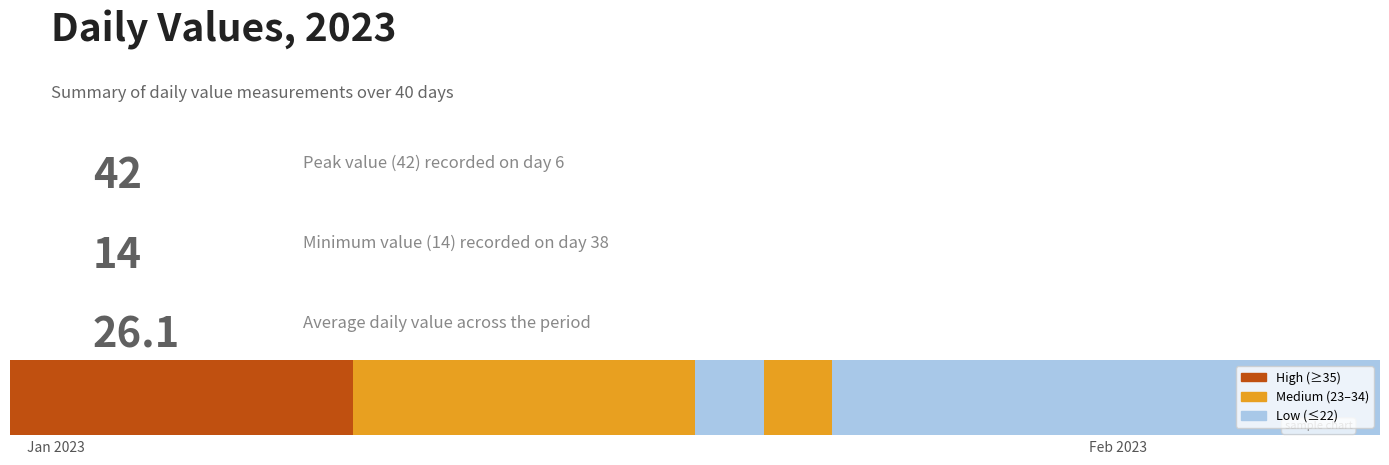

Count the number of values greater than 25.

18